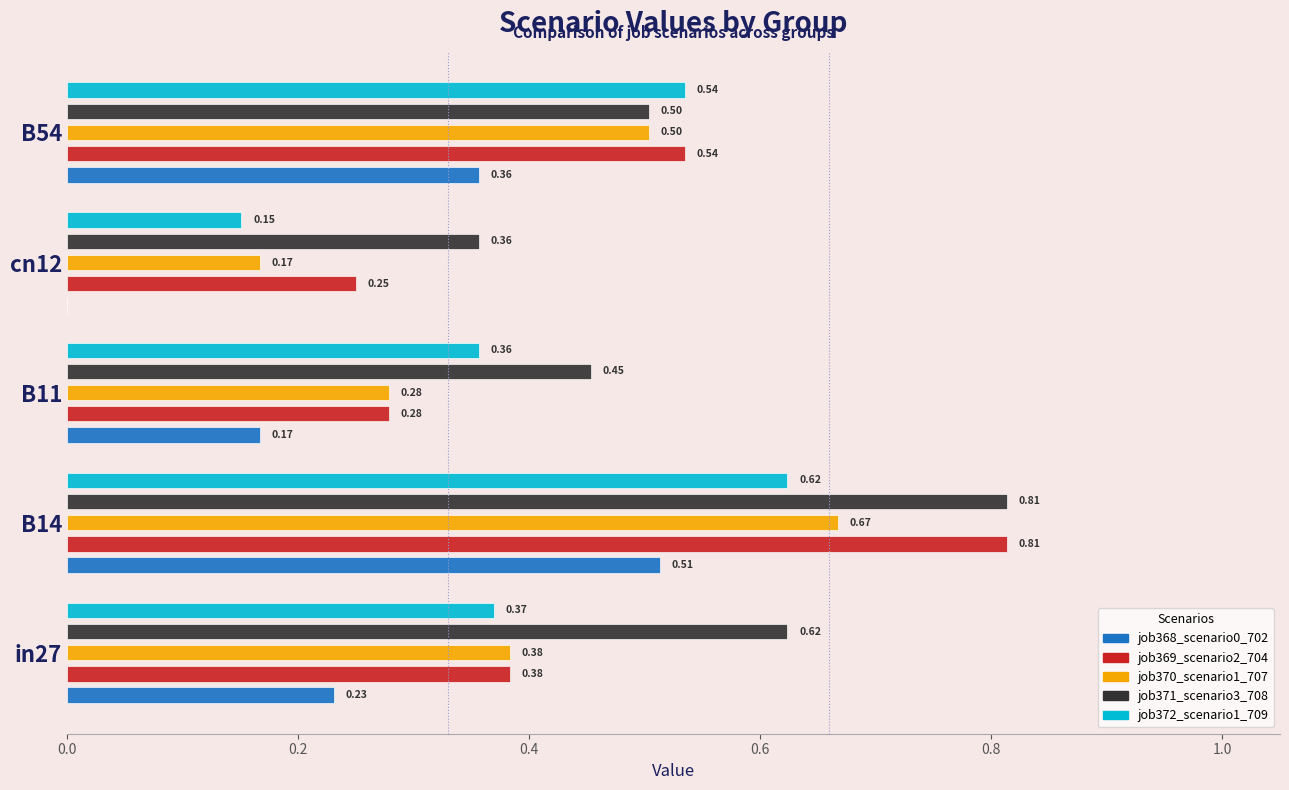

What is the sum of all job370_scenario1_707 values?

2.0